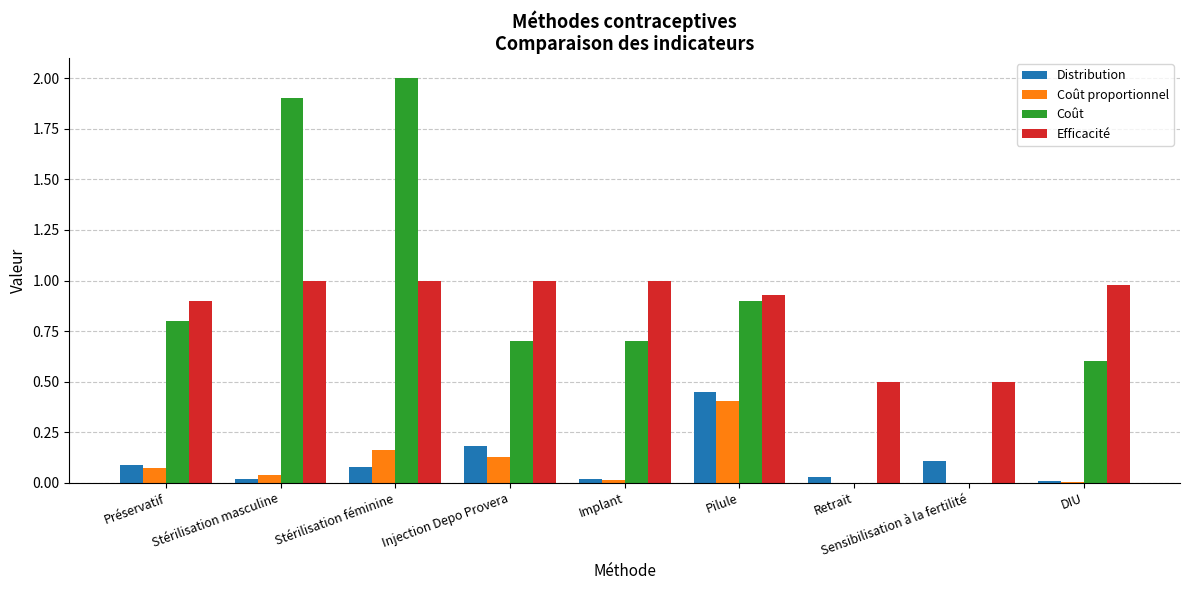

What is the total value across all series at Pilule?

2.7